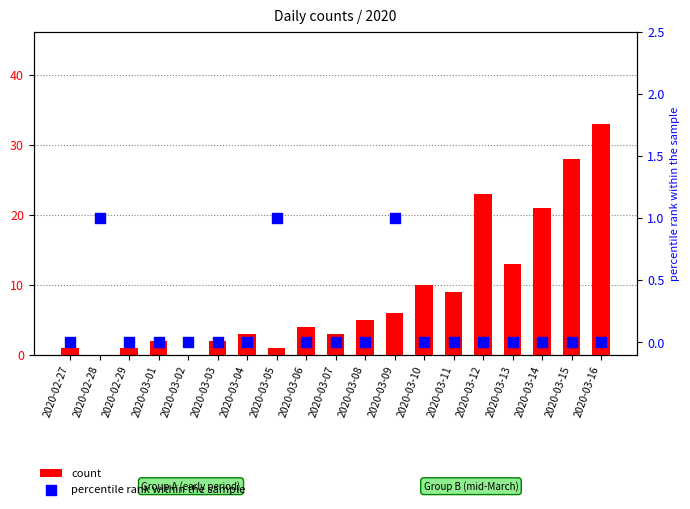

At which category is the sum across all series the highest?

2020-03-16